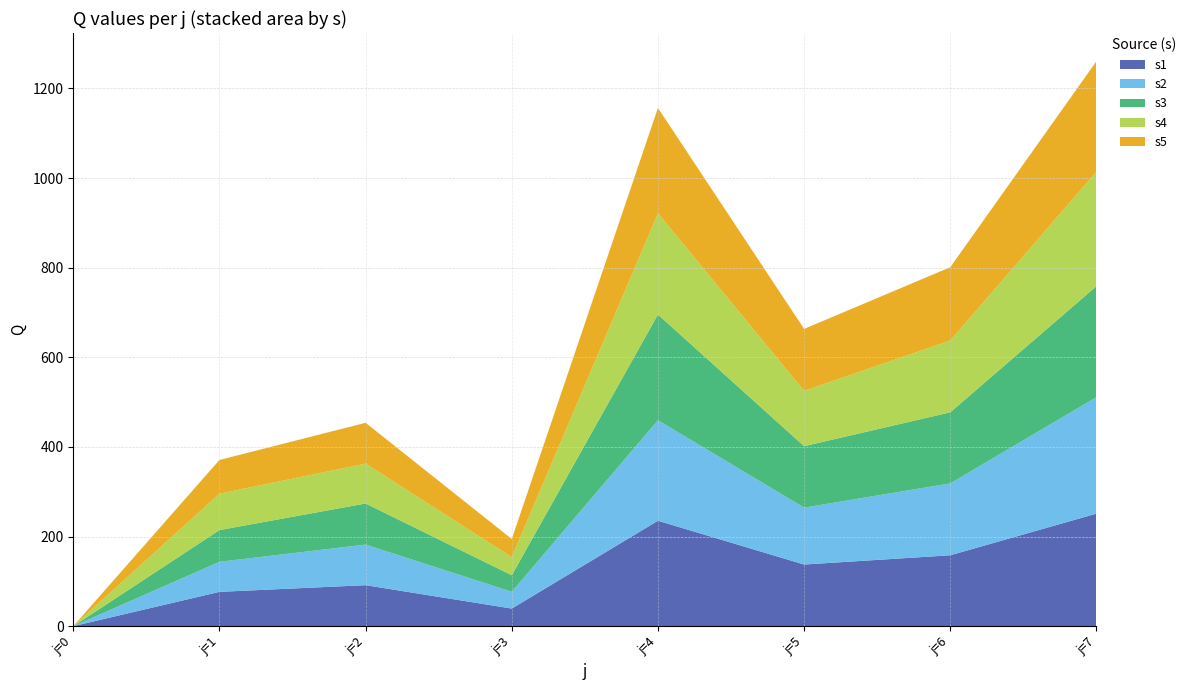

Reading left to right, transcribe all the data shown in this chart.

s1: j=0=0.0	j=1=76.5	j=2=91.5	j=3=39.3	j=4=235.2	j=5=137.5	j=6=158.2	j=7=251.1
s2: j=0=0.0	j=1=67.1	j=2=90.6	j=3=37.4	j=4=224.3	j=5=127.0	j=6=160.4	j=7=259.9
s3: j=0=0.0	j=1=70.8	j=2=91.7	j=3=36.9	j=4=235.9	j=5=137.1	j=6=158.6	j=7=247.8
s4: j=0=0.0	j=1=81.2	j=2=89.0	j=3=40.4	j=4=226.1	j=5=123.5	j=6=160.2	j=7=255.6
s5: j=0=0.0	j=1=75.2	j=2=91.1	j=3=40.4	j=4=234.9	j=5=138.1	j=6=163.6	j=7=246.2